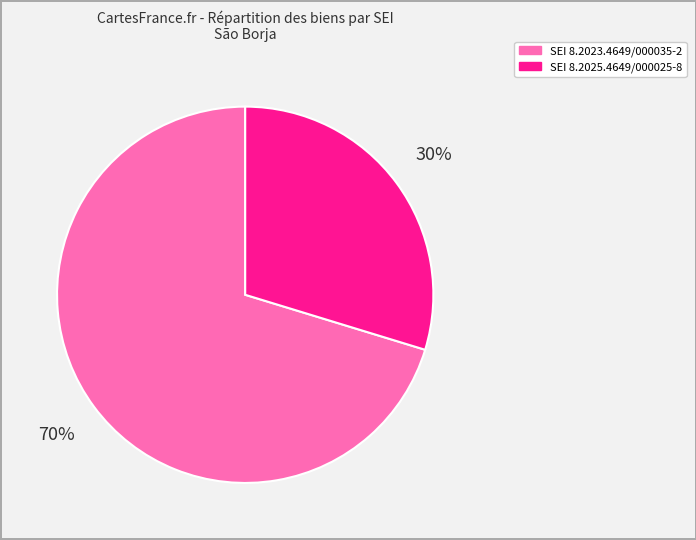

Is there a majority slice in this chart?

Yes